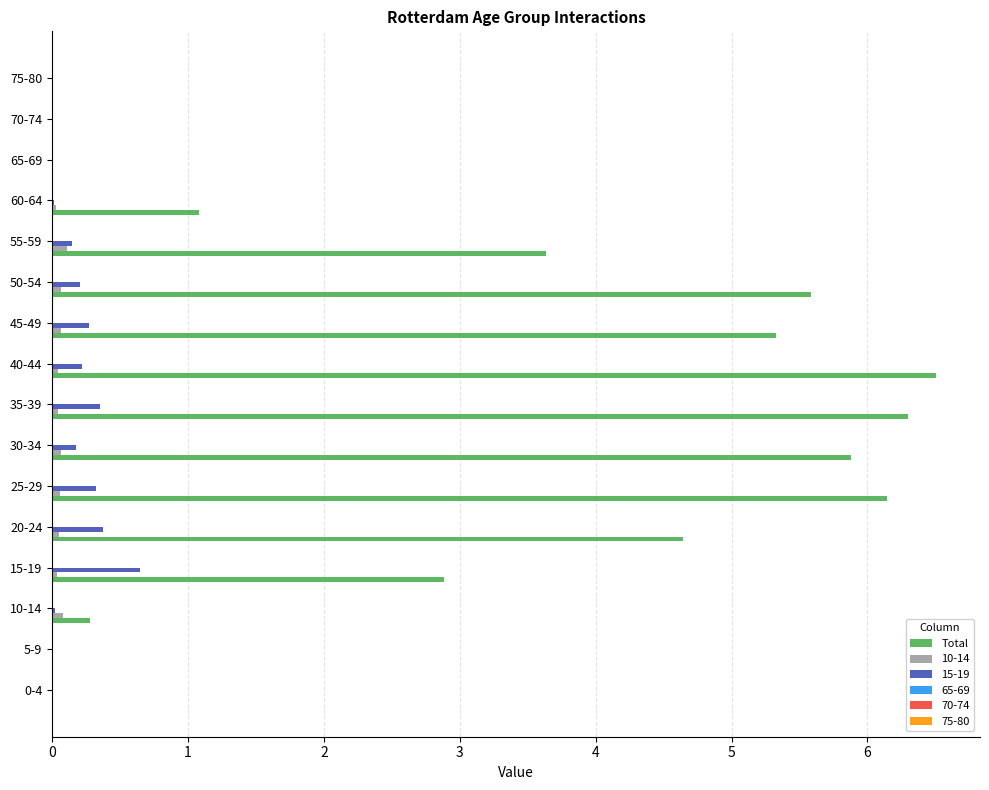

How many series are shown in this chart?

6